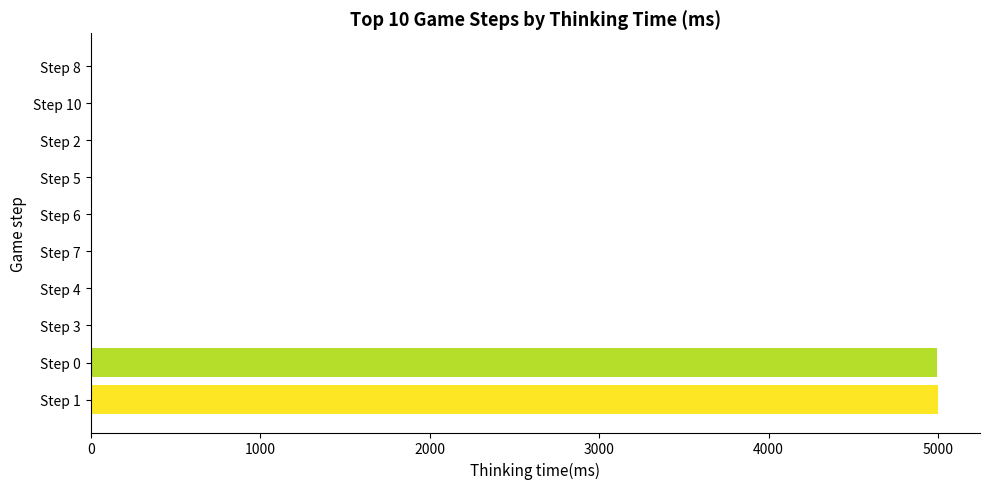

What is the sum of all values?

10009